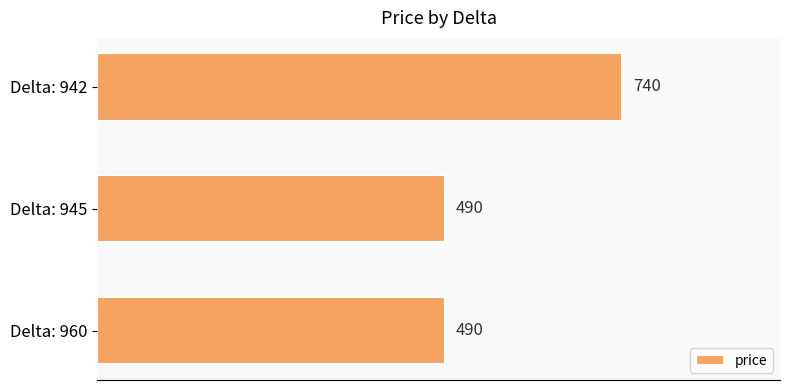

Which label corresponds to the largest value in the chart?

Delta: 942